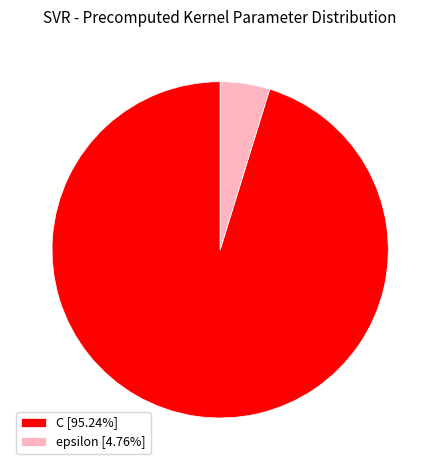

Approximately how many times larger is the value at C [95.24%] compared to epsilon [4.76%]?

20.0